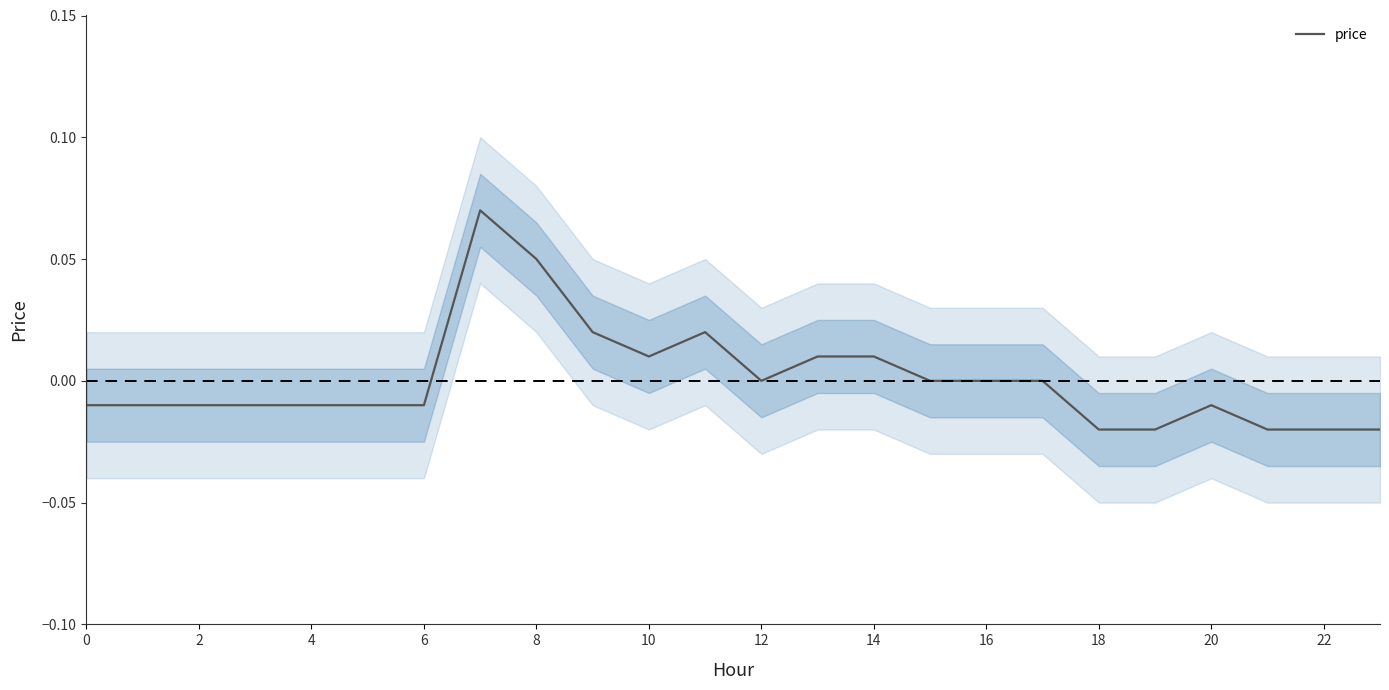

How many interior local valleys (lower than both neighbors) does the data have?

2